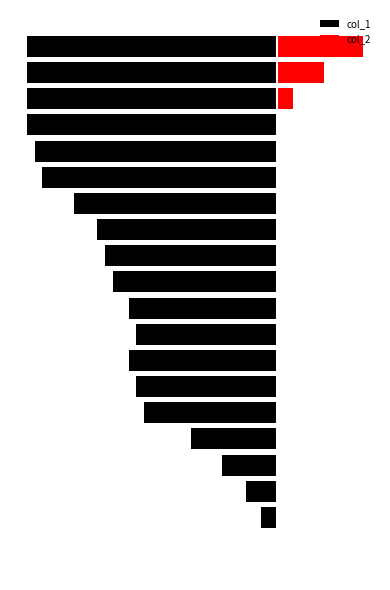

What is the minimum value shown in the chart?

-32